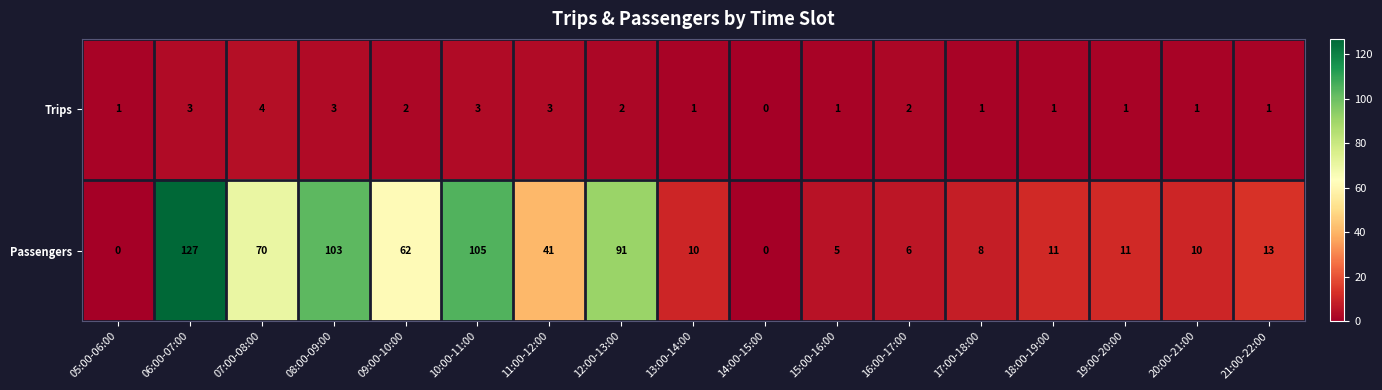

What is the maximum value for Trips?

4